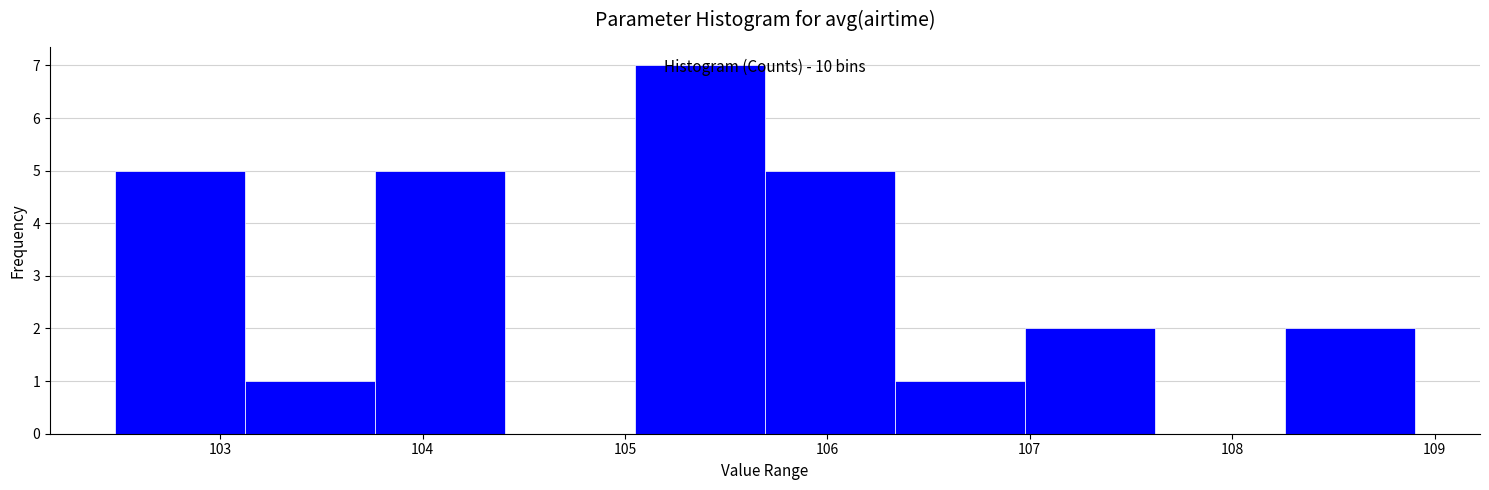

Over which range of the x-axis is the bar tallest?

105.0 to 105.7